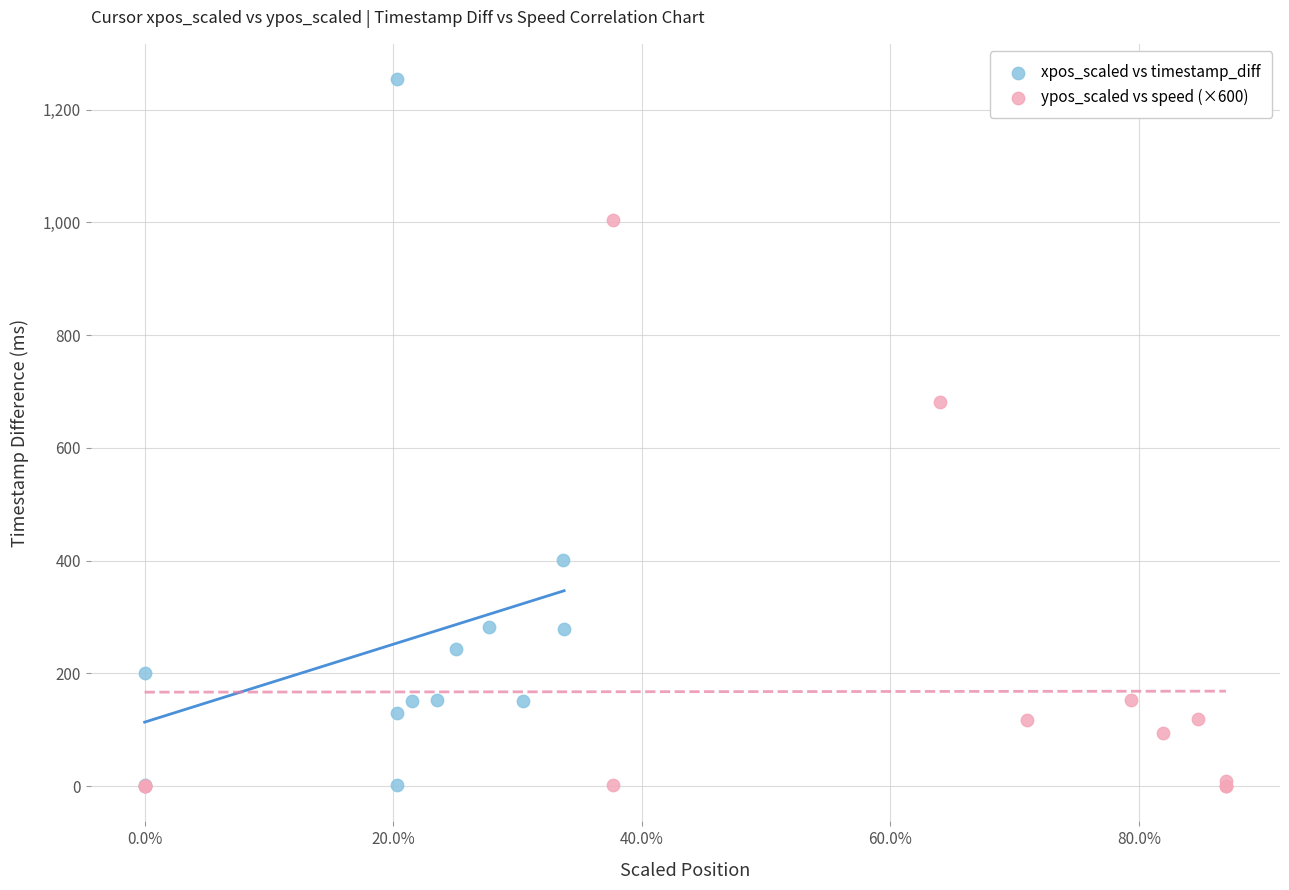

What are all the series names shown in the legend?

xpos_scaled vs timestamp_diff, ypos_scaled vs speed (×600)